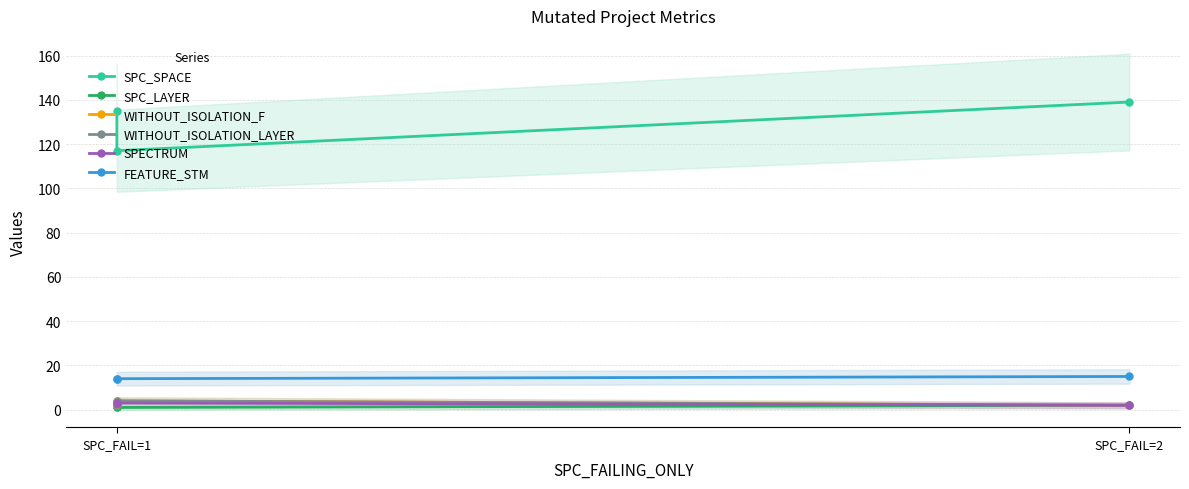

What value does the WITHOUT_ISOLATION_F series have at SPC_FAIL=1?

2